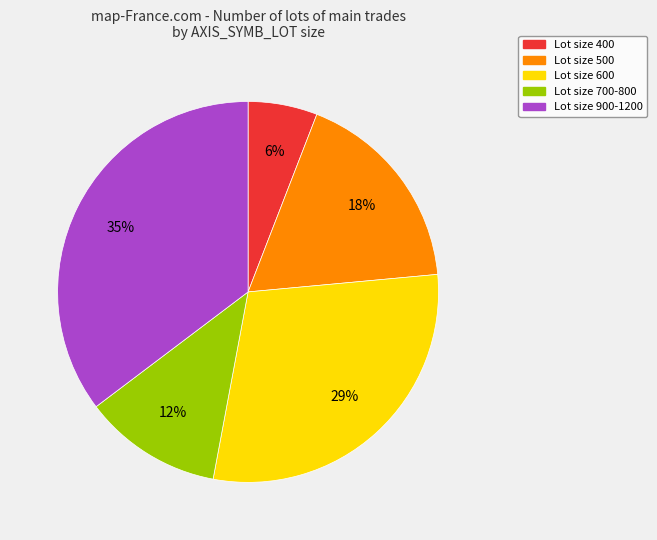

Does any single category account for the majority?

No